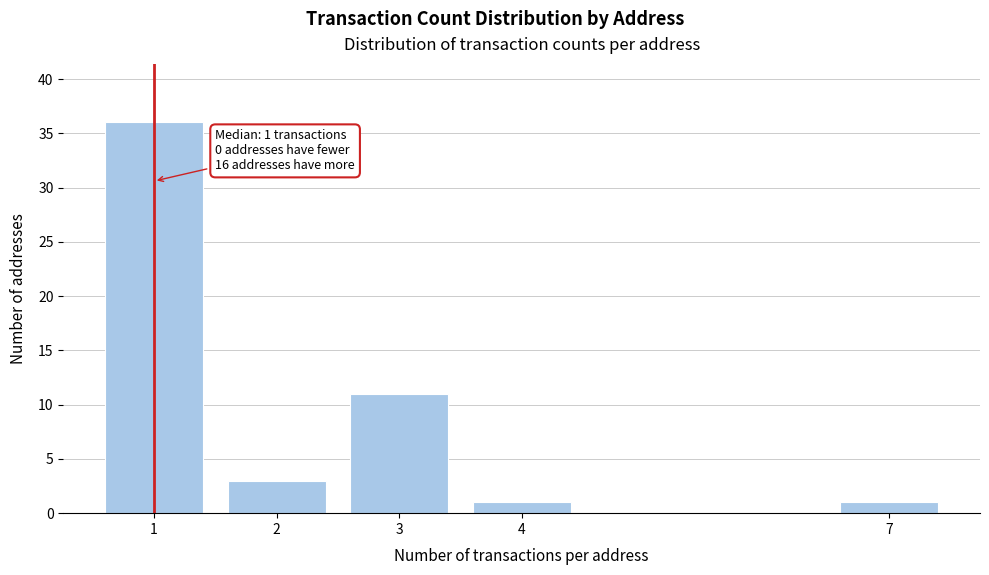

Reading left to right, list all the values displayed in this chart.

36	3	11	1	1